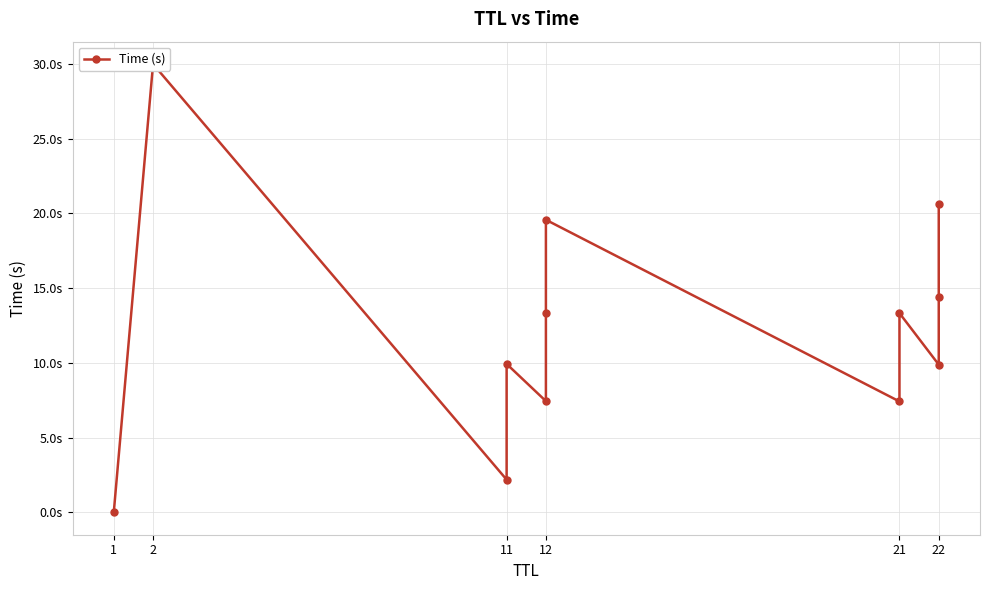

Count the number of values greater than 13.

6